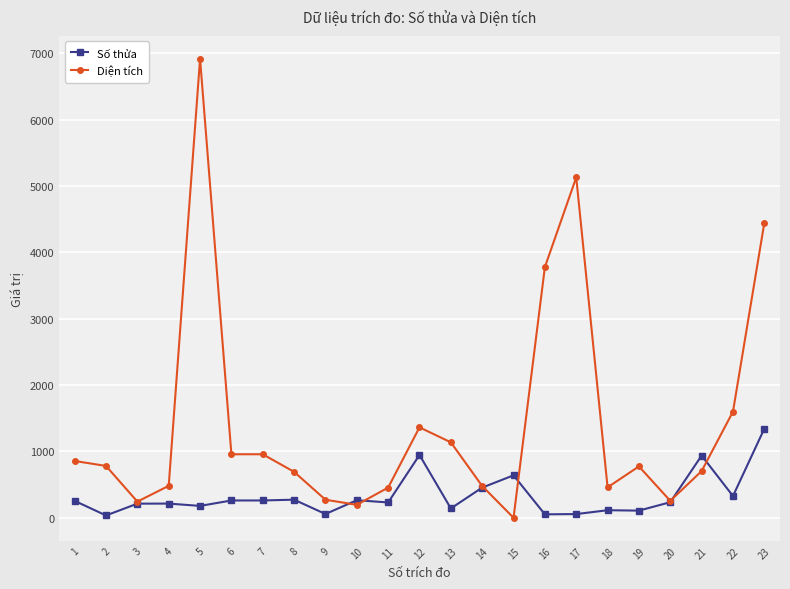

What is the difference between the maximum and second lowest values in the Số thửa series?

1291.0